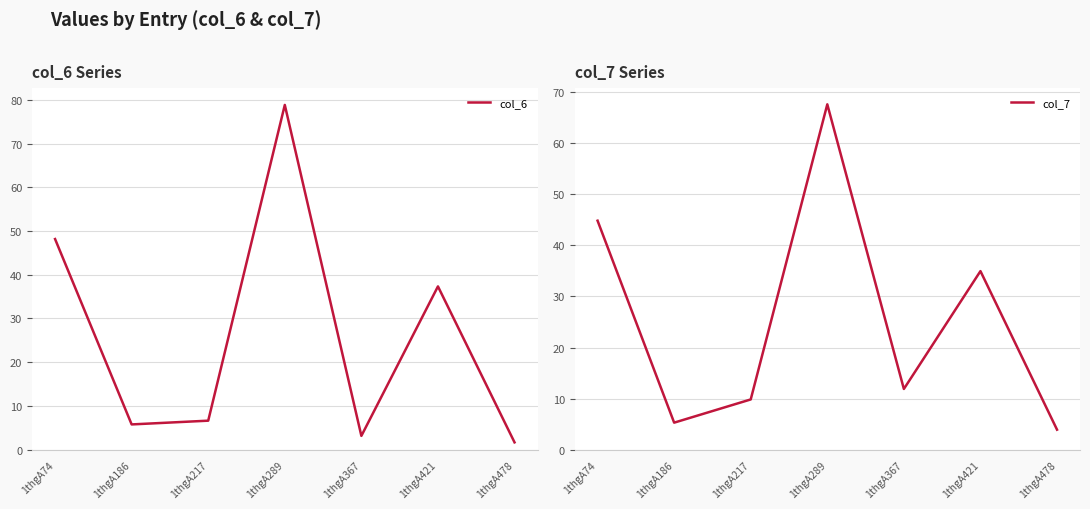

How many interior local valleys does the col_7 series have?

2